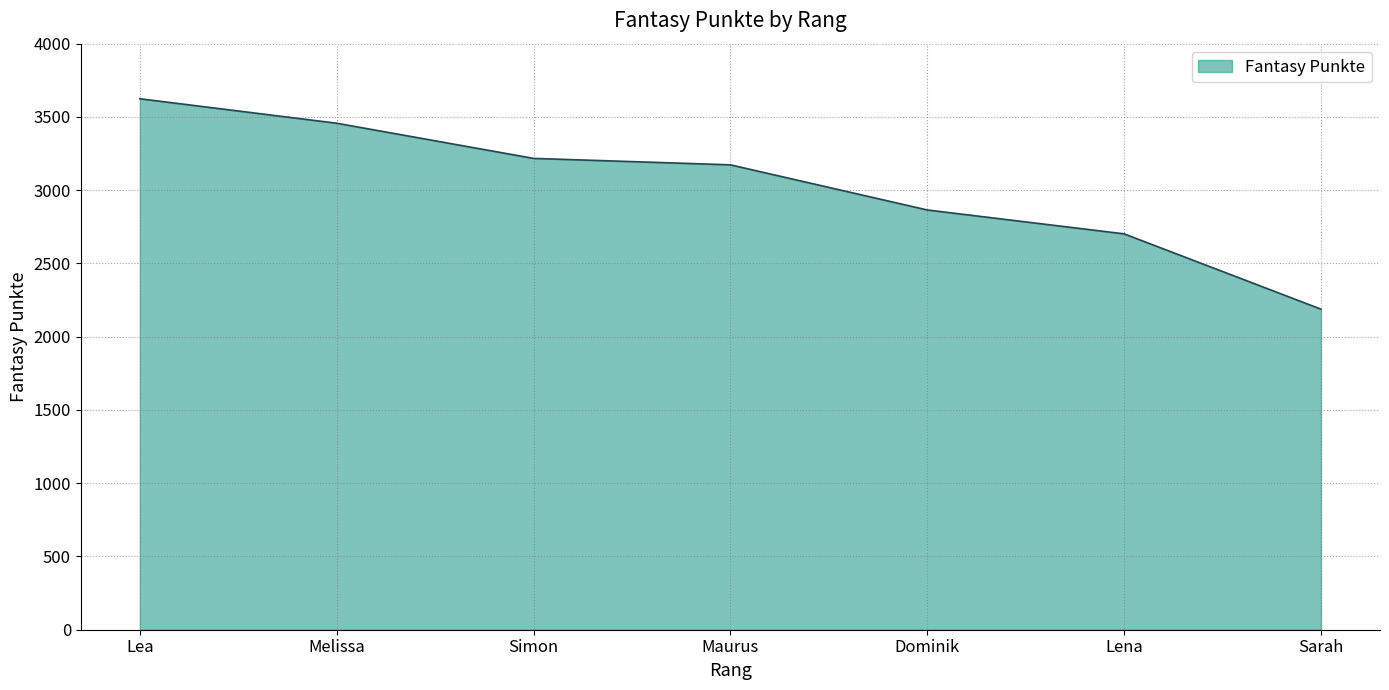

List the labels in order of value, smallest first.

Sarah, Lena, Dominik, Maurus, Simon, Melissa, Lea